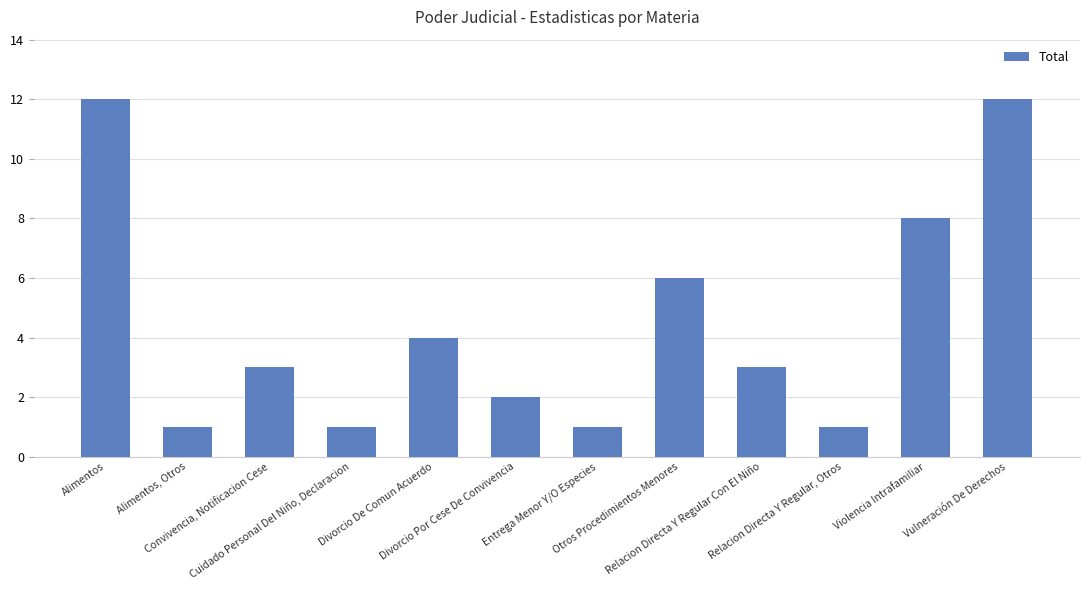

How many bars are there in total?

12